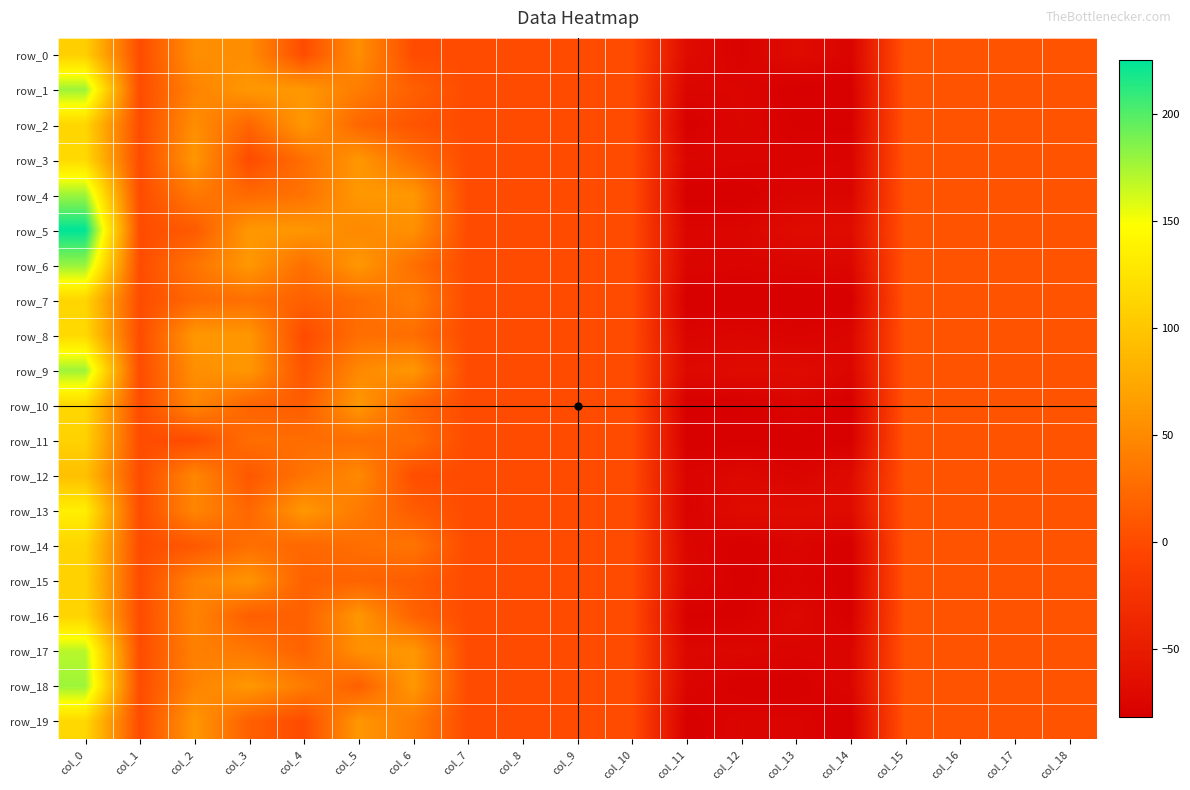

Which has a higher value, col_13 or col_2?

col_2